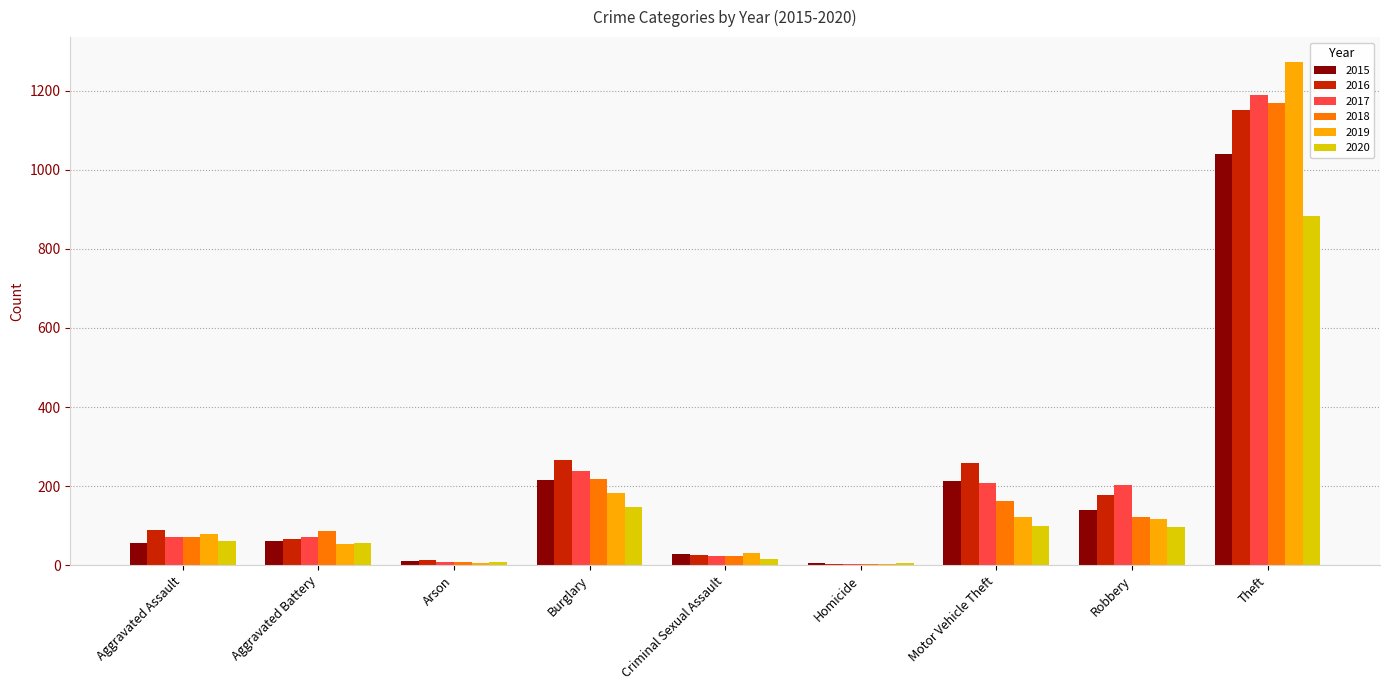

What is the highest value of the 2019 series?

1272